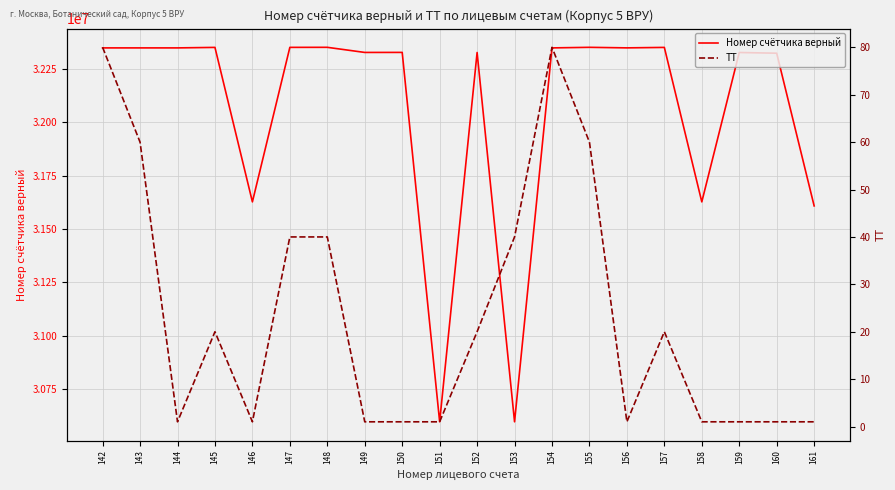

Reading right to left, list all the values displayed in this chart.

Номер счётчика верный: 31608573	32324739	32328117	31627491	32351985	32349810	32352373	32349671	30595978	32328093	30595934	32328556	32328397	32352377	32352169	31627480	32352018	32349692	32349688	32349687
ТТ: 1	1	1	1	20	1	60	80	40	20	1	1	1	40	40	1	20	1	60	80